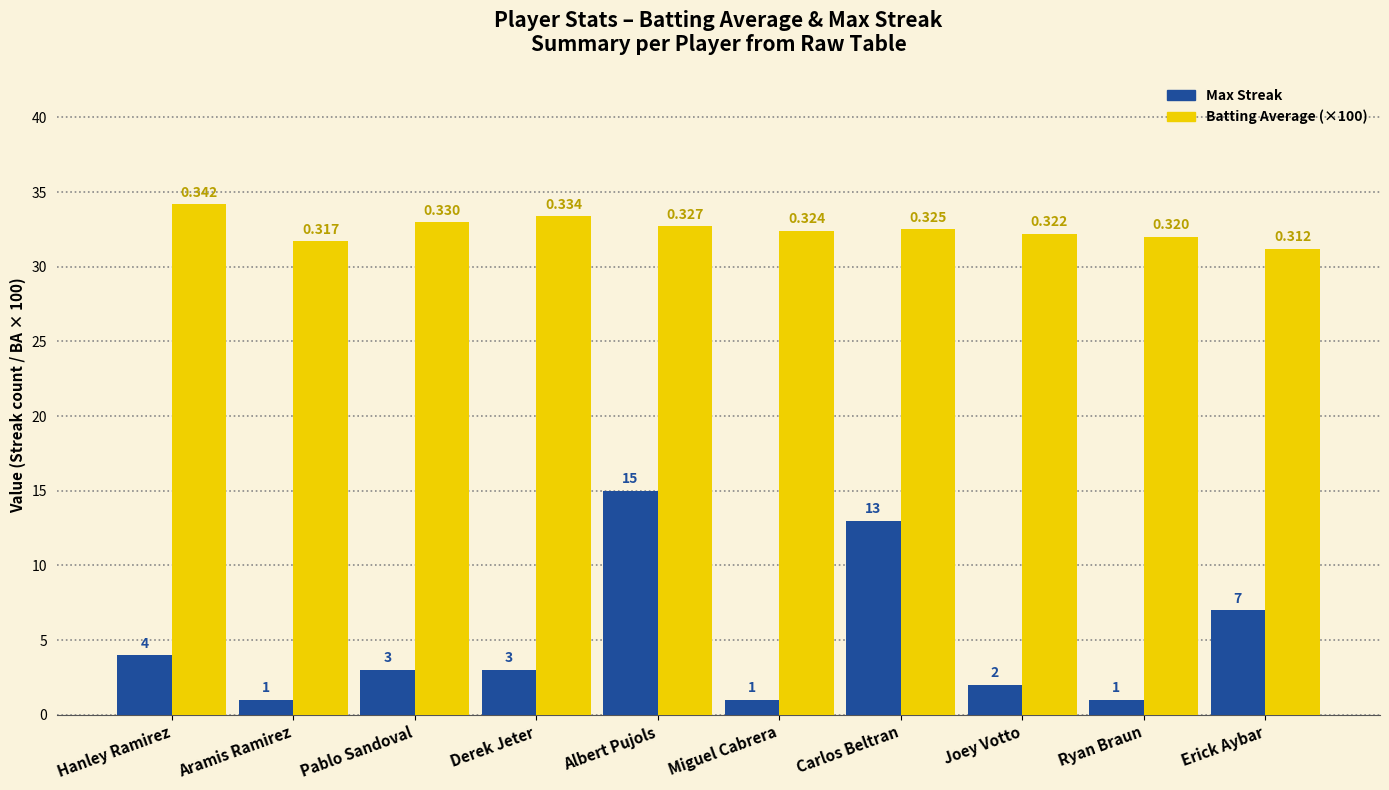

What is the minimum value shown in the chart?

1.0